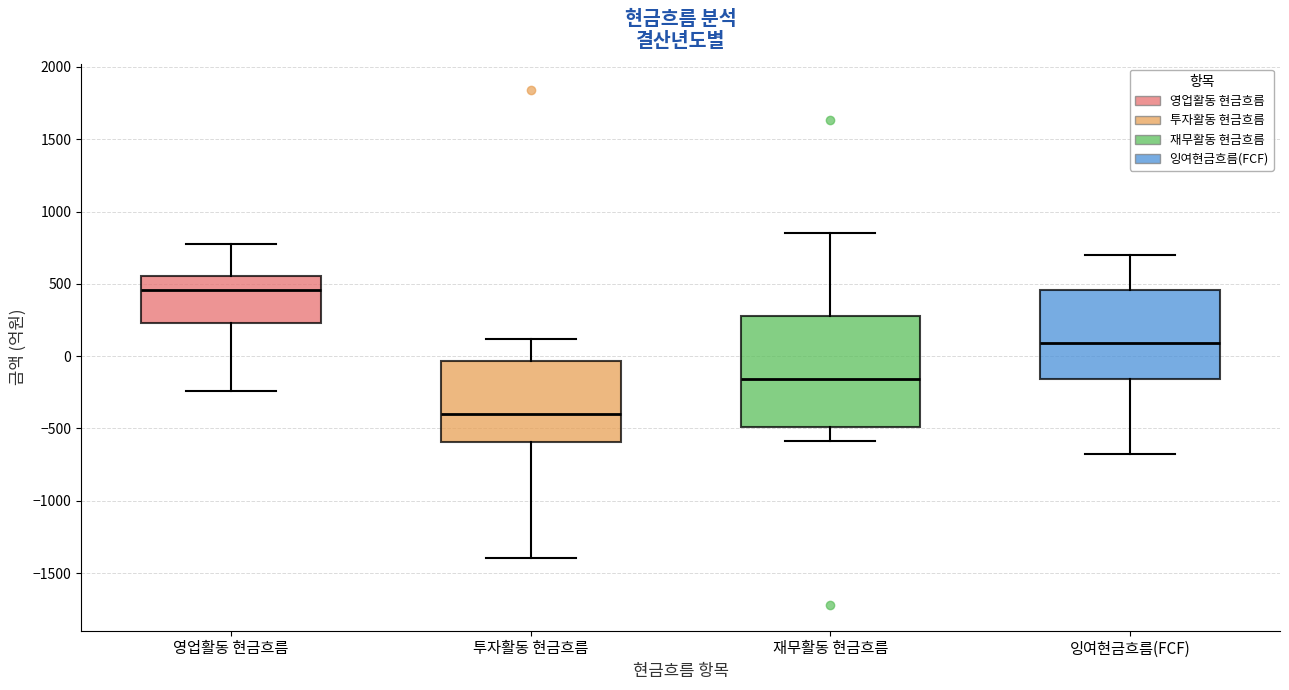

Which box has the highest median line?

영업활동 현금흐름